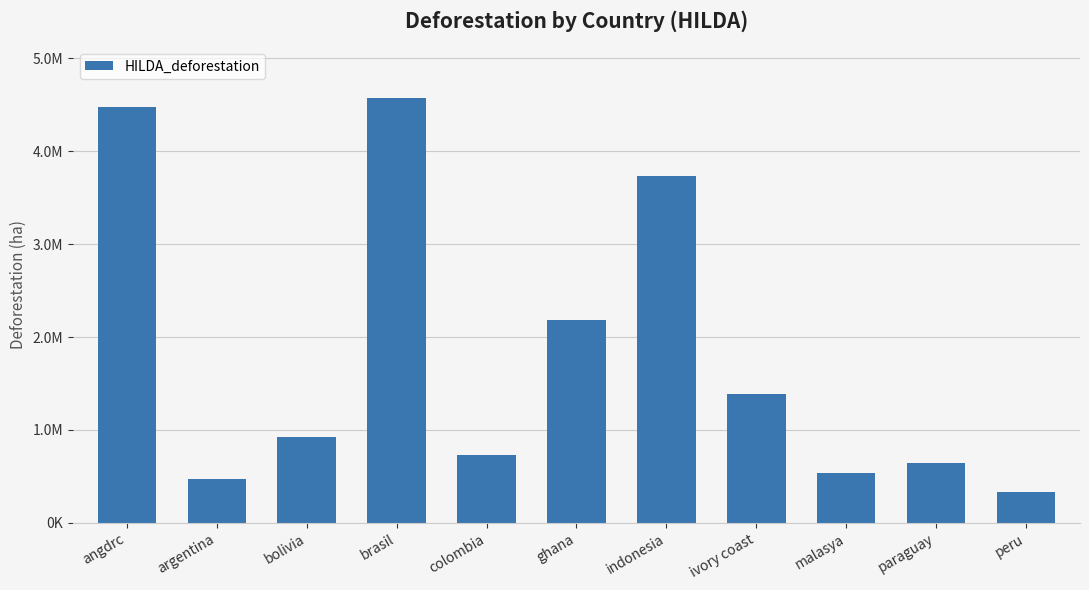

Are the bars grouped side by side (vs. stacked)?

No